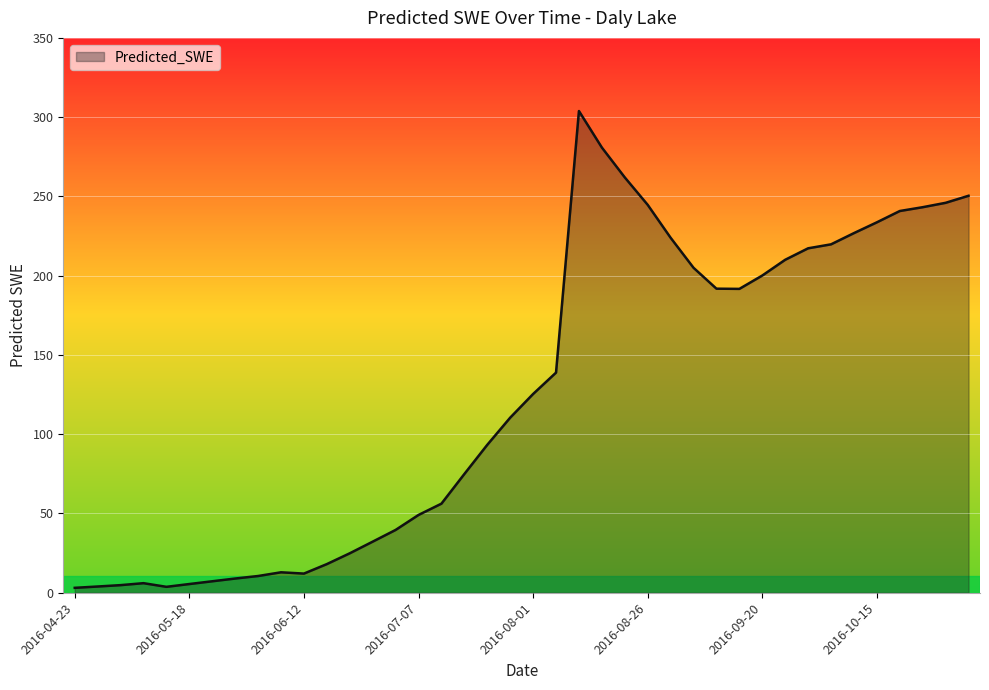

What is the greatest value displayed?

303.9